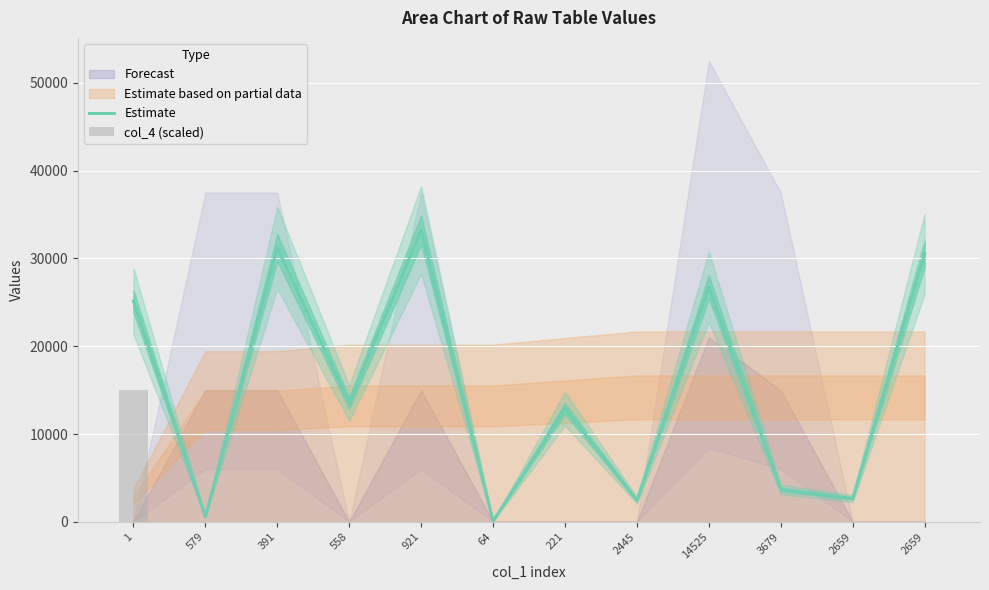

The col_4 (scaled) series shows -7806 at 2659. True or false?

False